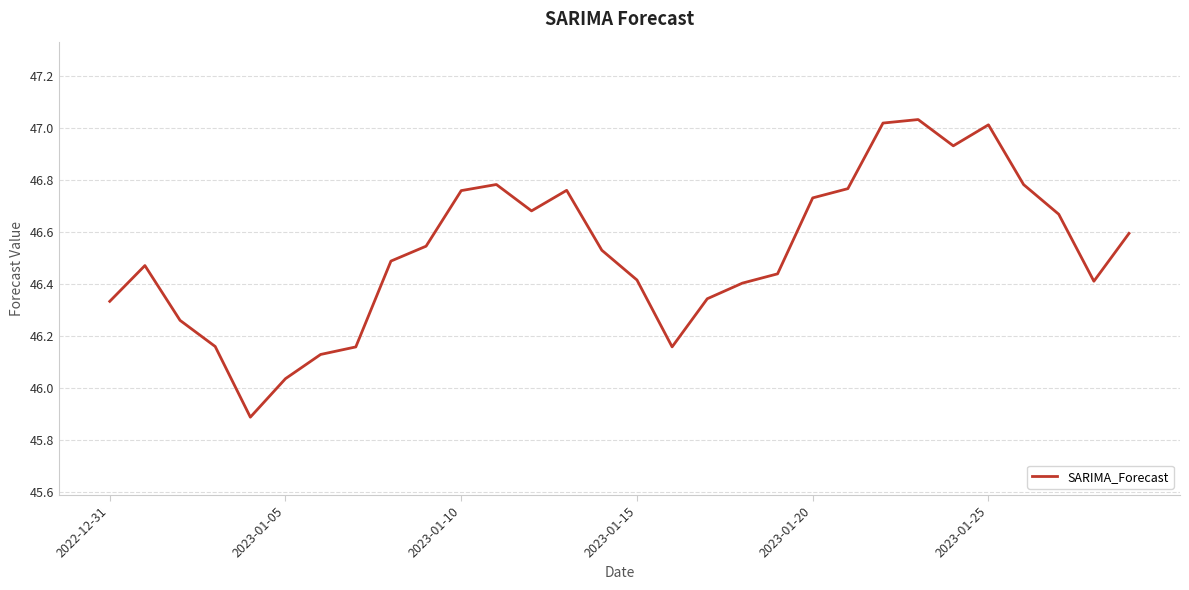

What is the difference between the maximum and minimum values?

1.1